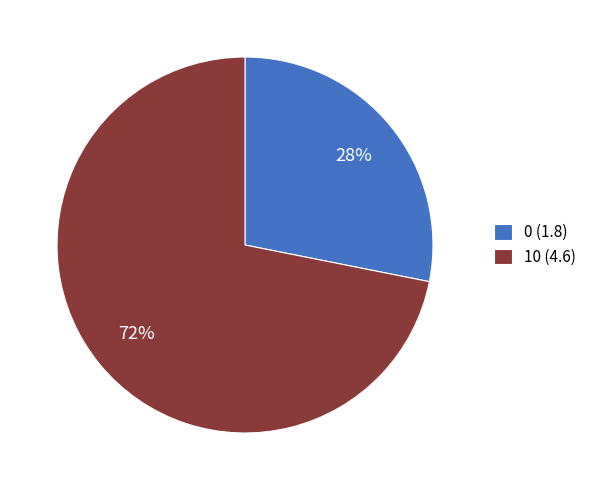

What is the ratio of the value at 10 to the value at 0?

2.6